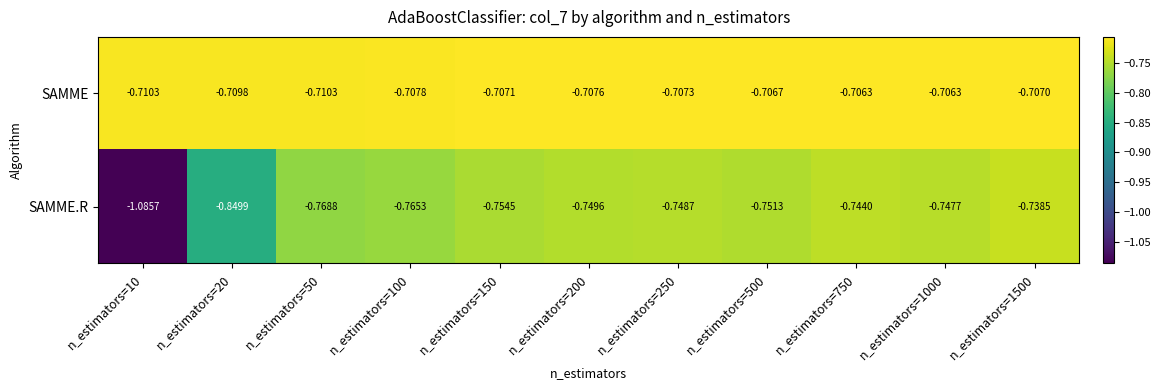

Between n_estimators=100 and n_estimators=150, which series saw the biggest shift?

SAMME.R